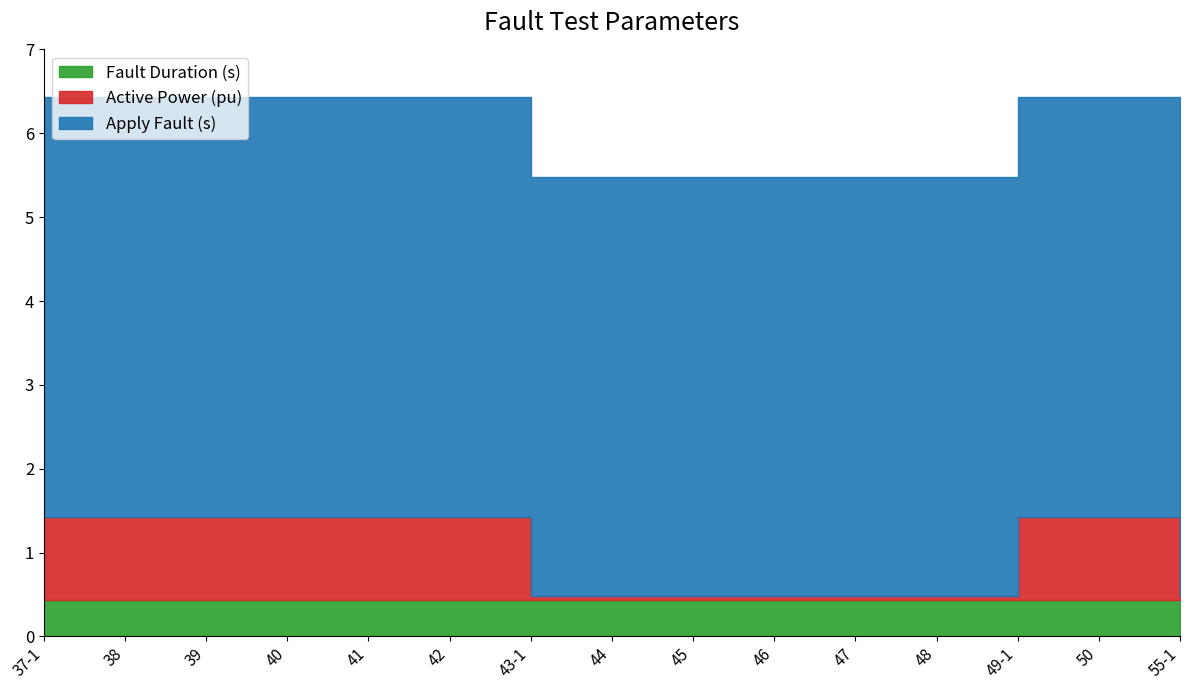

Count the number of categories in the chart.

15